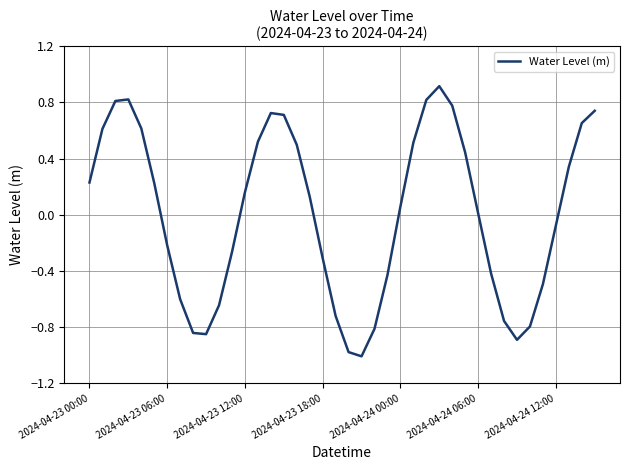

What is the minimum value shown in the chart?

-1.0